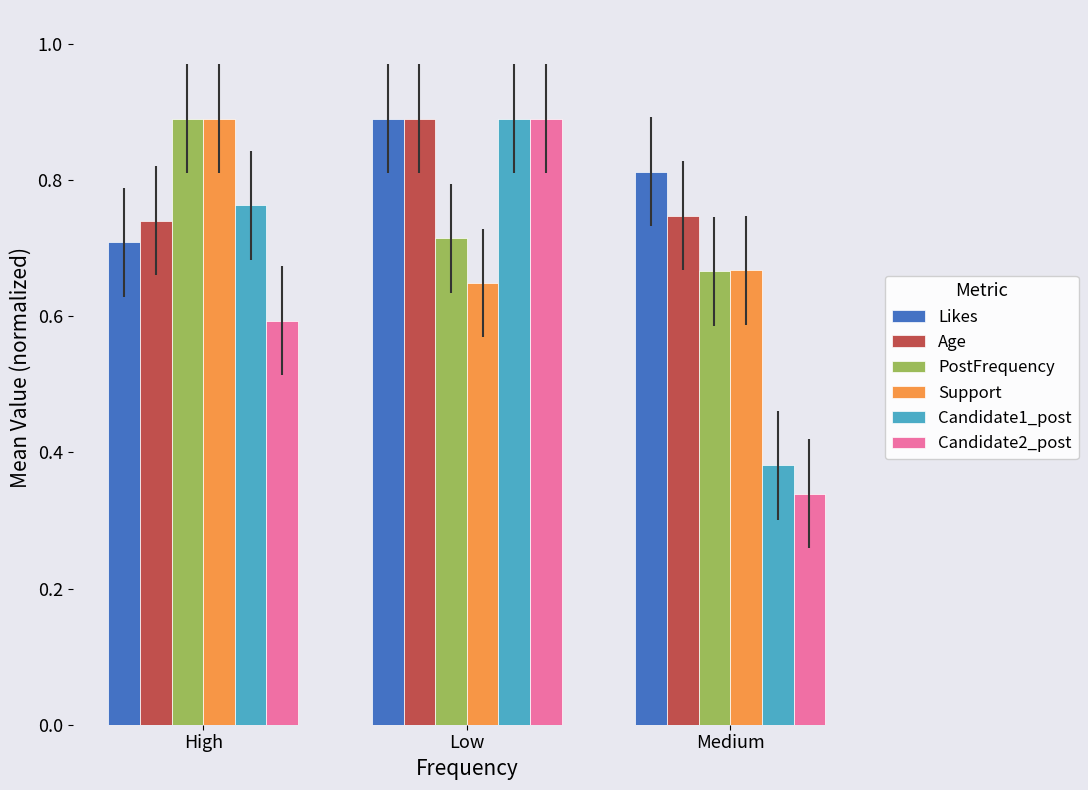

Which category has the lowest value in the Candidate1_post series?

Medium